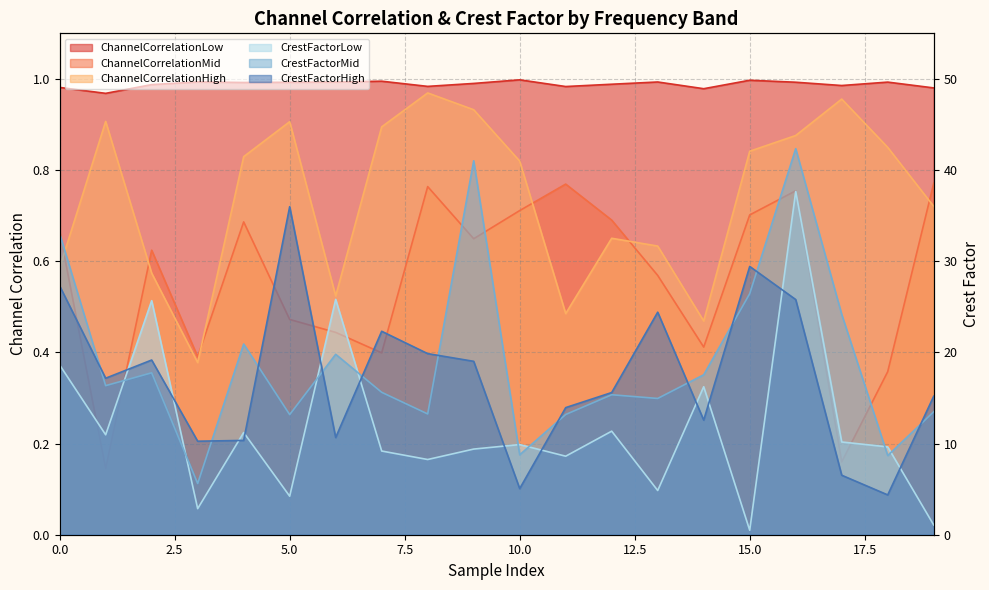

What is the value of the ChannelCorrelationLow point at the 18th from the left?

1.0